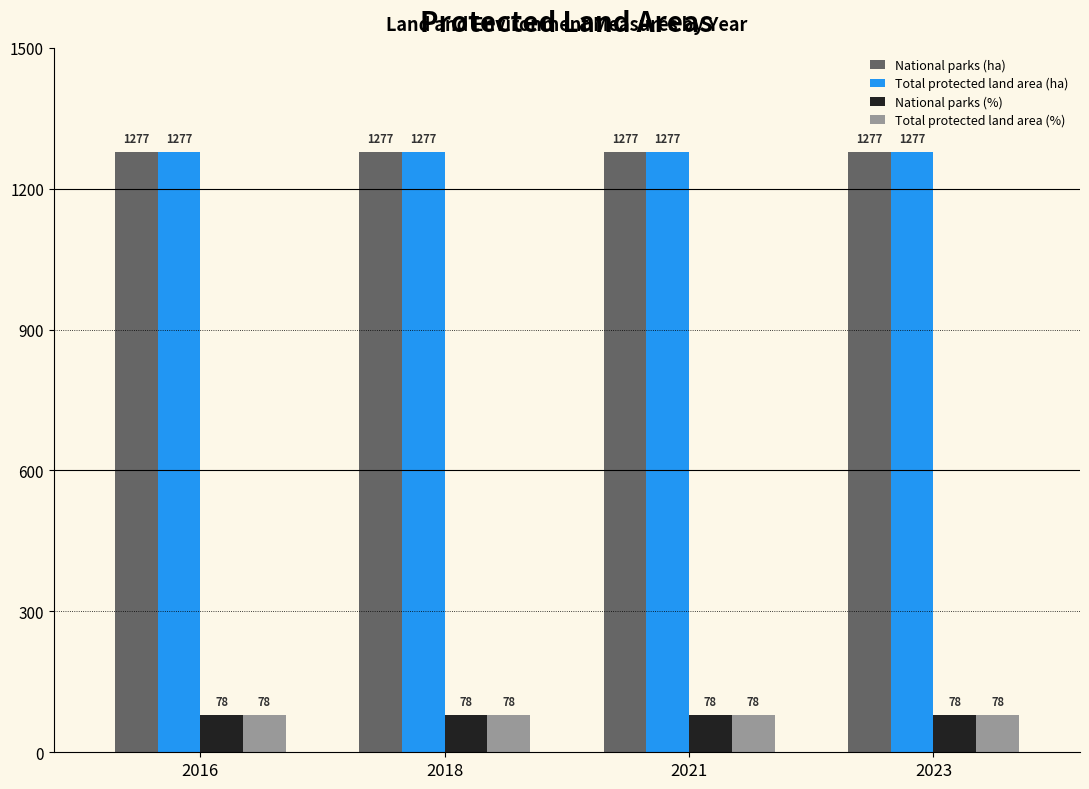

What is the value of the Total protected land area (ha) bar at the 4th from the left?

1277.0